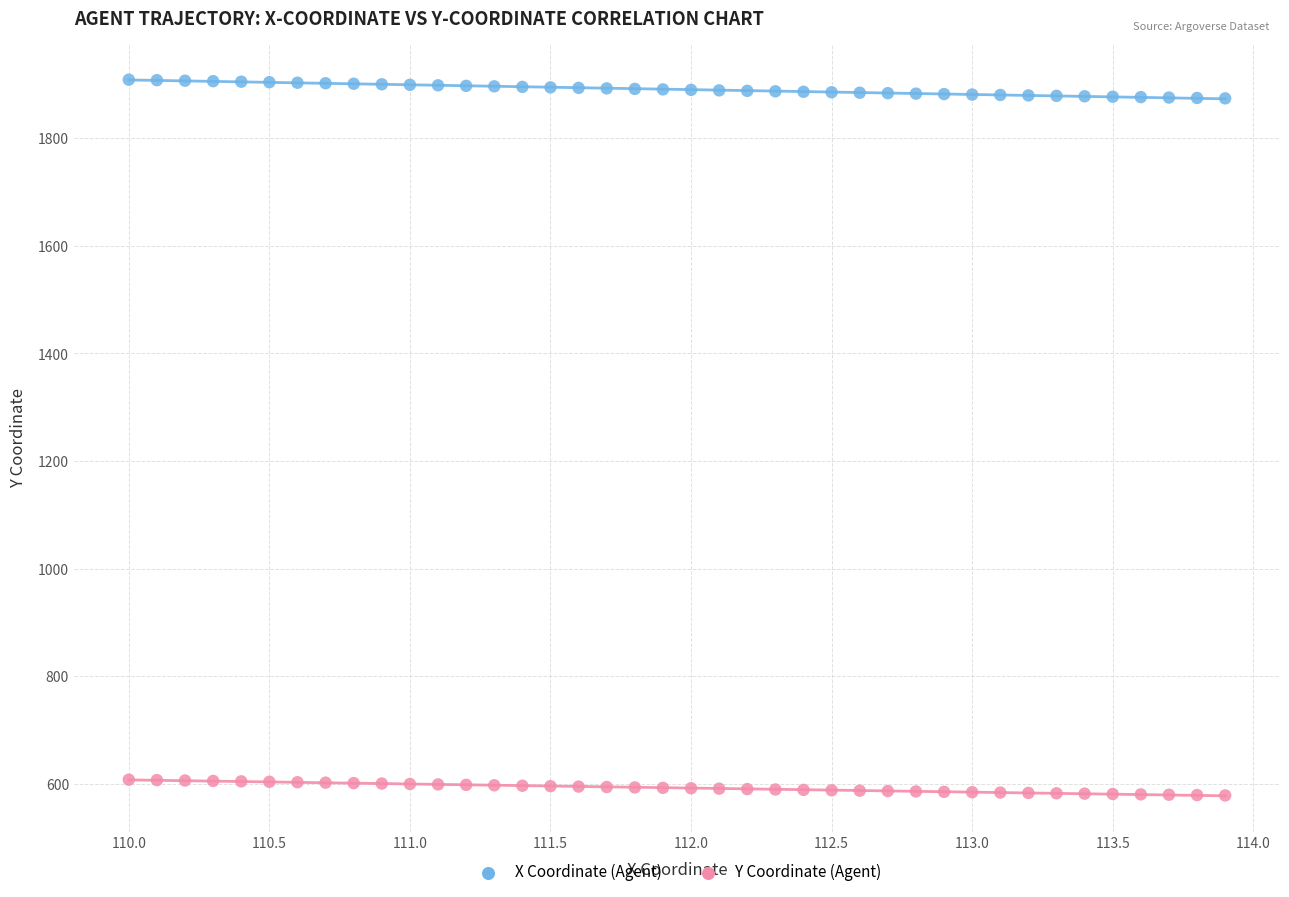

Across all data points, what is the range of Y values (max minus min)?

1330.3